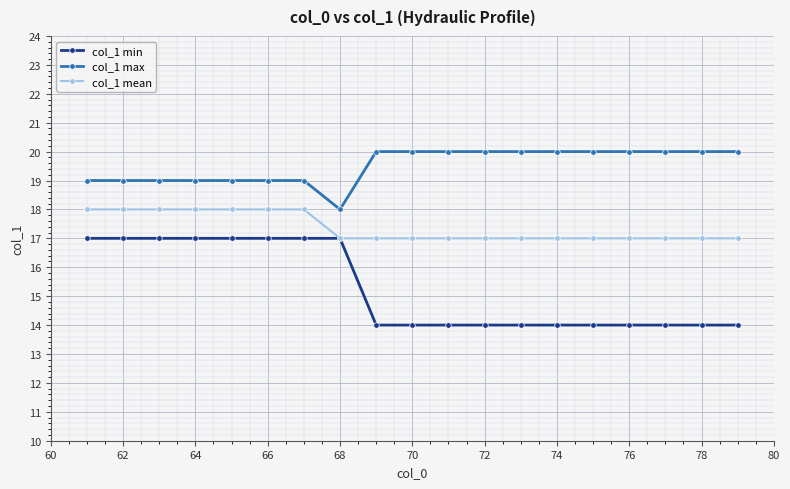

True or false: col_1 max and col_1 min cross at least once.

False